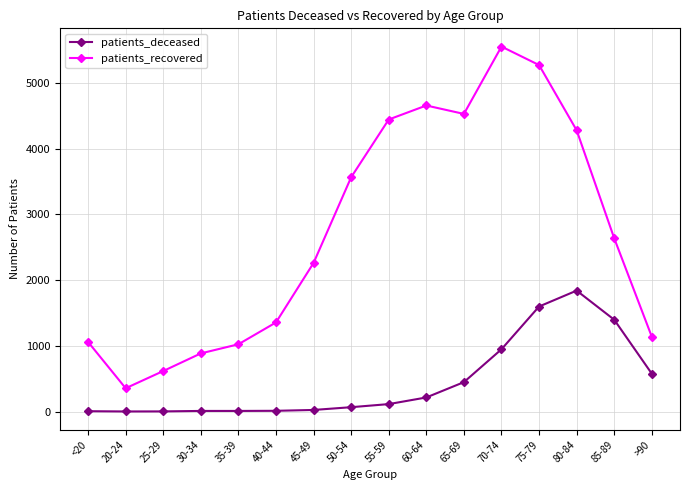

List the series in order of their peak value, lowest first.

patients_deceased, patients_recovered